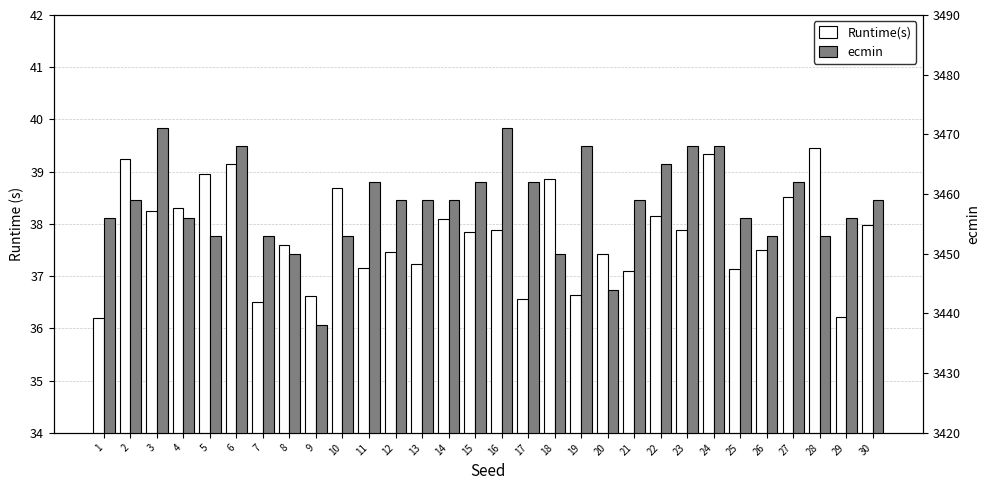

At which category is the sum across all series the highest?

3